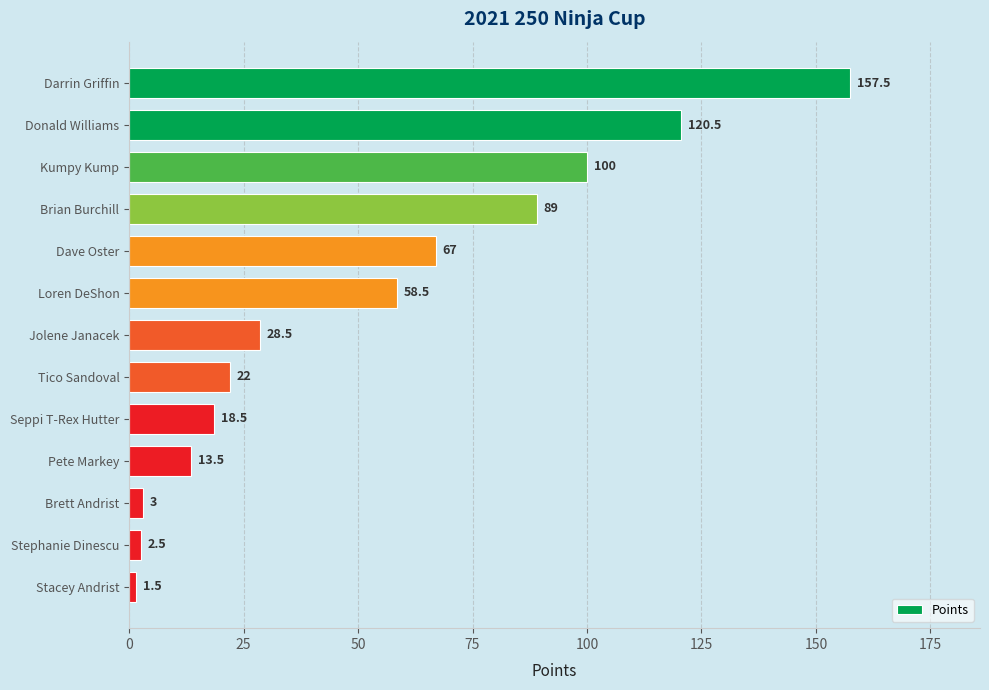

What is the value of the 4th bar from the top?

89.0